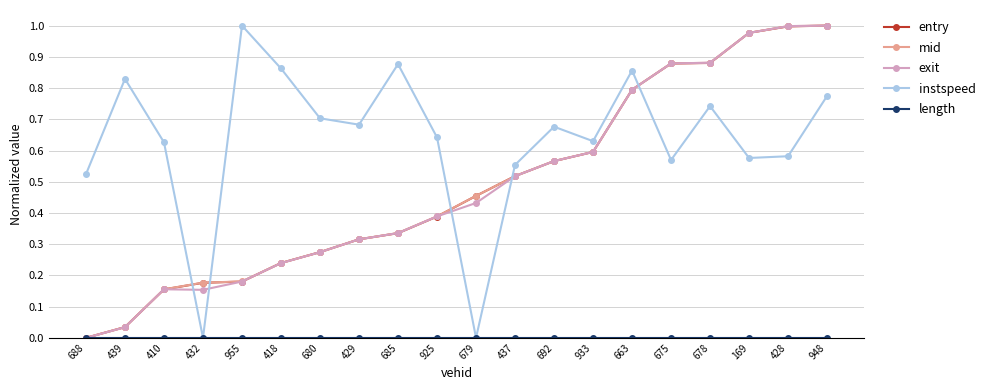

What is the label of the 5th point from the right?

675